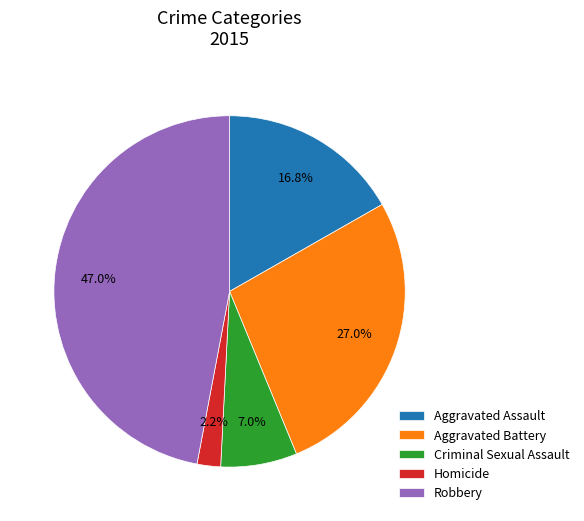

True or false: Aggravated Battery accounts for 41% of the total.

False